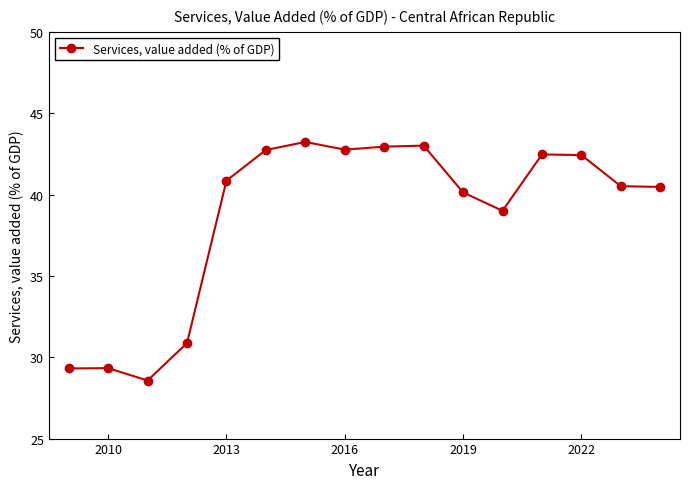

True or false: there are more than 2 points higher than both neighbors.

True